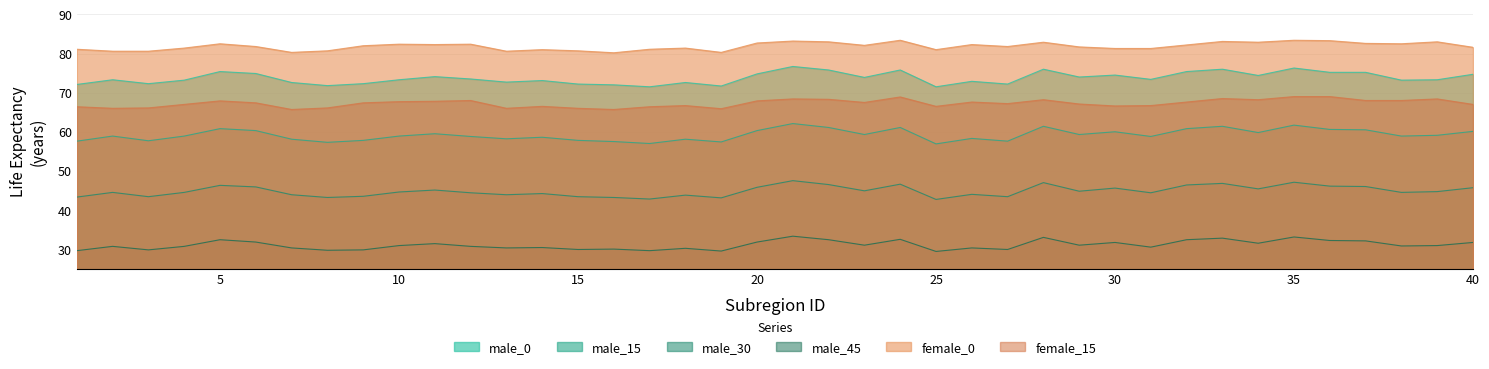

What is the total value across all series at 7?

350.9